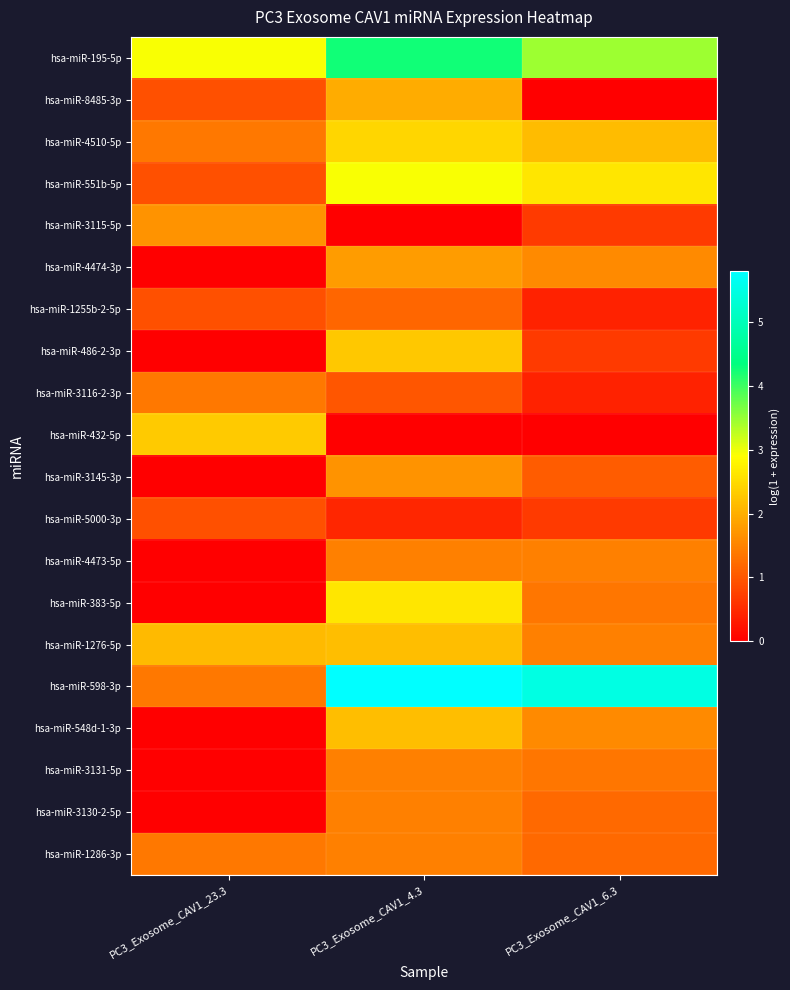

Reading left to right, extract all data points from this chart.

hsa-miR-195-5p: PC3_Exosome_CAV1_23.3=2.9	PC3_Exosome_CAV1_4.3=4.2	PC3_Exosome_CAV1_6.3=3.4
hsa-miR-8485-3p: PC3_Exosome_CAV1_23.3=0.9	PC3_Exosome_CAV1_4.3=2.0	PC3_Exosome_CAV1_6.3=0.0
hsa-miR-4510-5p: PC3_Exosome_CAV1_23.3=1.4	PC3_Exosome_CAV1_4.3=2.4	PC3_Exosome_CAV1_6.3=2.2
hsa-miR-551b-5p: PC3_Exosome_CAV1_23.3=0.9	PC3_Exosome_CAV1_4.3=2.9	PC3_Exosome_CAV1_6.3=2.6
hsa-miR-3115-5p: PC3_Exosome_CAV1_23.3=1.7	PC3_Exosome_CAV1_4.3=0.0	PC3_Exosome_CAV1_6.3=0.7
hsa-miR-4474-3p: PC3_Exosome_CAV1_23.3=0.0	PC3_Exosome_CAV1_4.3=1.8	PC3_Exosome_CAV1_6.3=1.6
hsa-miR-1255b-2-5p: PC3_Exosome_CAV1_23.3=0.9	PC3_Exosome_CAV1_4.3=1.2	PC3_Exosome_CAV1_6.3=0.4
hsa-miR-486-2-3p: PC3_Exosome_CAV1_23.3=0.0	PC3_Exosome_CAV1_4.3=2.3	PC3_Exosome_CAV1_6.3=0.7
hsa-miR-3116-2-3p: PC3_Exosome_CAV1_23.3=1.4	PC3_Exosome_CAV1_4.3=1.0	PC3_Exosome_CAV1_6.3=0.4
hsa-miR-432-5p: PC3_Exosome_CAV1_23.3=2.3	PC3_Exosome_CAV1_4.3=0.0	PC3_Exosome_CAV1_6.3=0.0
hsa-miR-3145-3p: PC3_Exosome_CAV1_23.3=0.0	PC3_Exosome_CAV1_4.3=1.7	PC3_Exosome_CAV1_6.3=1.1
hsa-miR-5000-3p: PC3_Exosome_CAV1_23.3=0.9	PC3_Exosome_CAV1_4.3=0.4	PC3_Exosome_CAV1_6.3=0.7
hsa-miR-4473-5p: PC3_Exosome_CAV1_23.3=0.0	PC3_Exosome_CAV1_4.3=1.5	PC3_Exosome_CAV1_6.3=1.5
hsa-miR-383-5p: PC3_Exosome_CAV1_23.3=0.0	PC3_Exosome_CAV1_4.3=2.6	PC3_Exosome_CAV1_6.3=1.3
hsa-miR-1276-5p: PC3_Exosome_CAV1_23.3=2.1	PC3_Exosome_CAV1_4.3=2.2	PC3_Exosome_CAV1_6.3=1.5
hsa-miR-598-3p: PC3_Exosome_CAV1_23.3=1.4	PC3_Exosome_CAV1_4.3=5.8	PC3_Exosome_CAV1_6.3=5.5
hsa-miR-548d-1-3p: PC3_Exosome_CAV1_23.3=0.0	PC3_Exosome_CAV1_4.3=2.2	PC3_Exosome_CAV1_6.3=1.6
hsa-miR-3131-5p: PC3_Exosome_CAV1_23.3=0.0	PC3_Exosome_CAV1_4.3=1.5	PC3_Exosome_CAV1_6.3=1.3
hsa-miR-3130-2-5p: PC3_Exosome_CAV1_23.3=0.0	PC3_Exosome_CAV1_4.3=1.5	PC3_Exosome_CAV1_6.3=1.2
hsa-miR-1286-3p: PC3_Exosome_CAV1_23.3=1.4	PC3_Exosome_CAV1_4.3=1.5	PC3_Exosome_CAV1_6.3=1.2